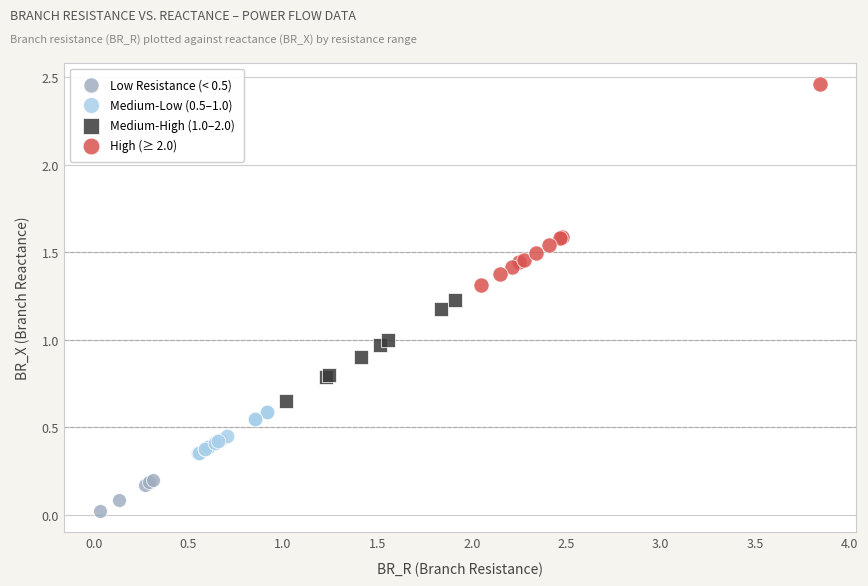

Which series has the widest spread of Y values?

High (≥ 2.0)